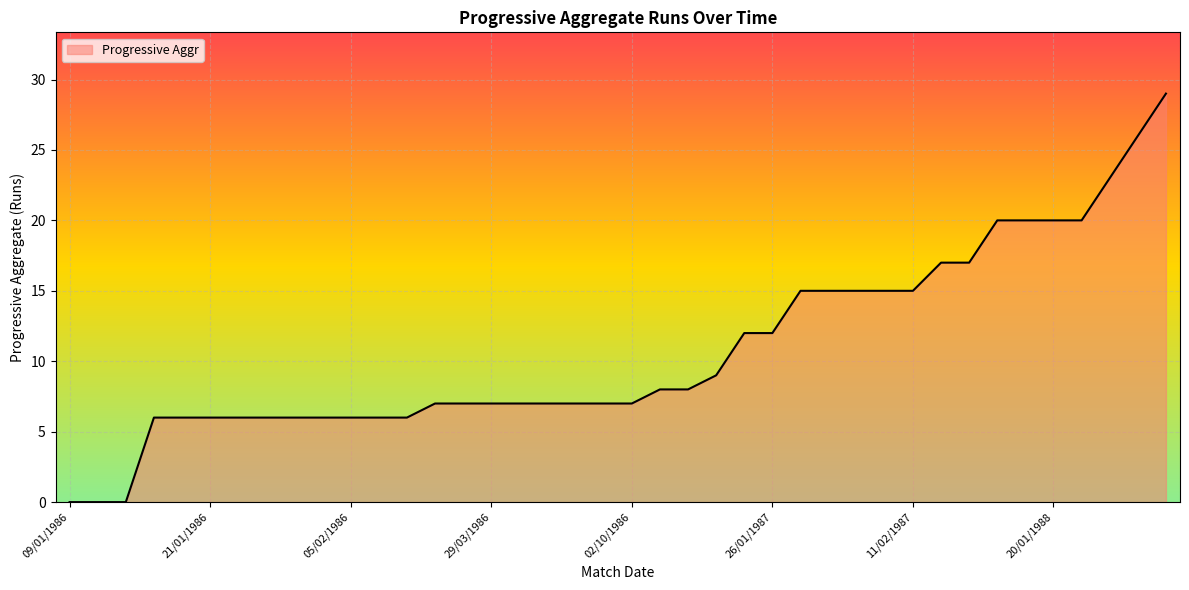

What is the maximum value shown in the chart?

29